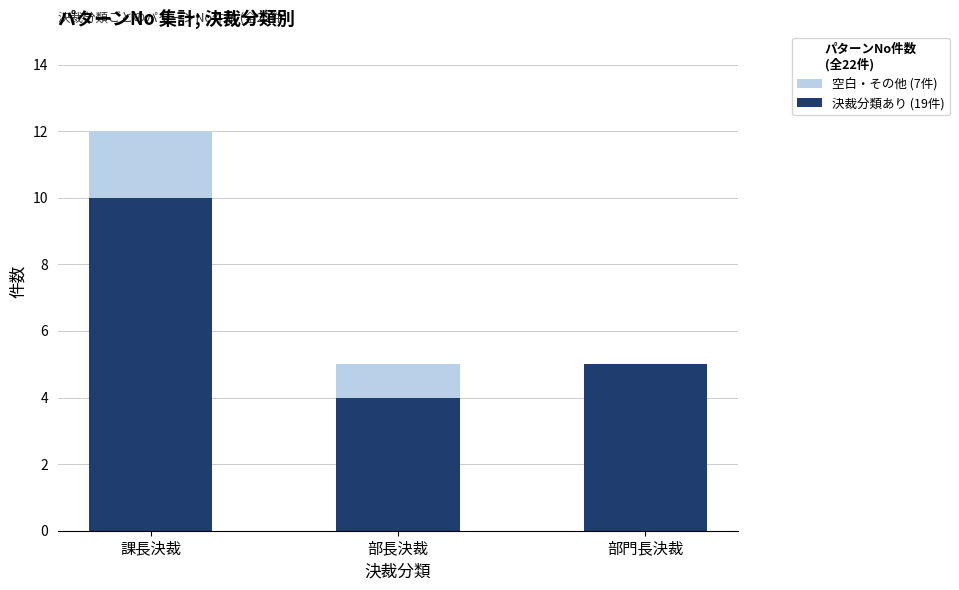

What value does the 決裁分類あり (19件) series have at 部長決裁?

4